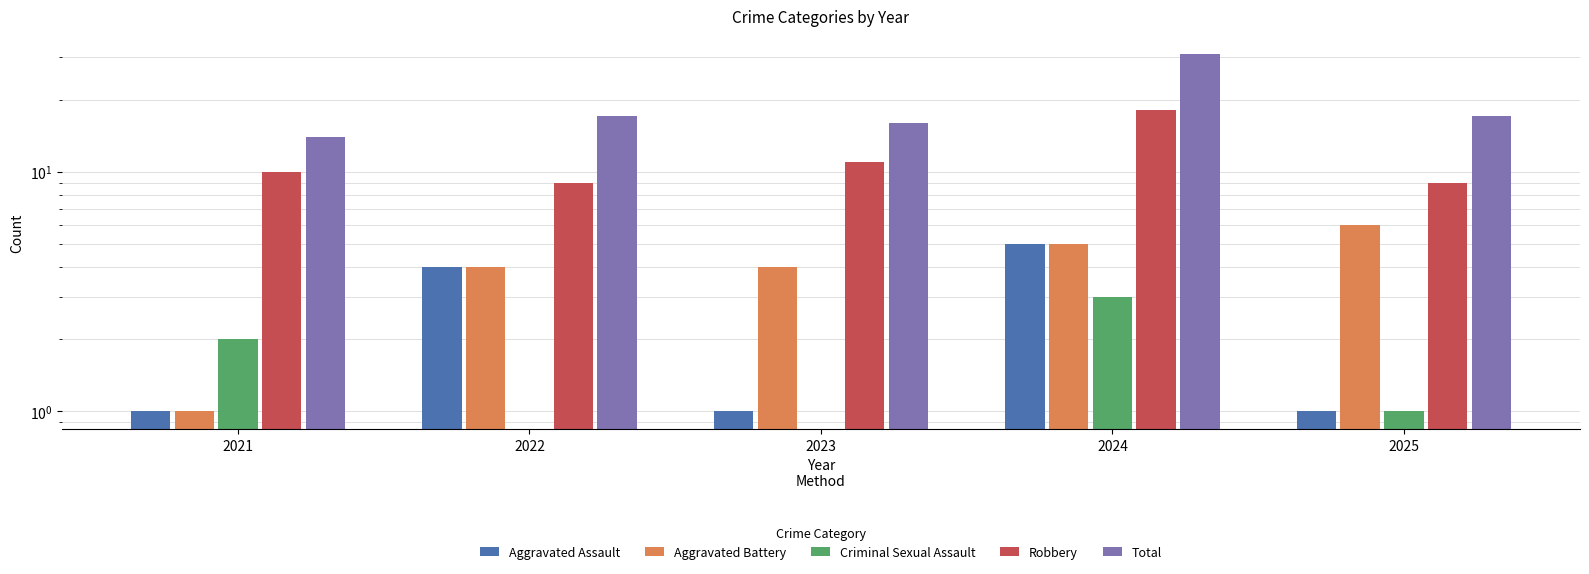

What is the minimum value for Aggravated Battery?

1